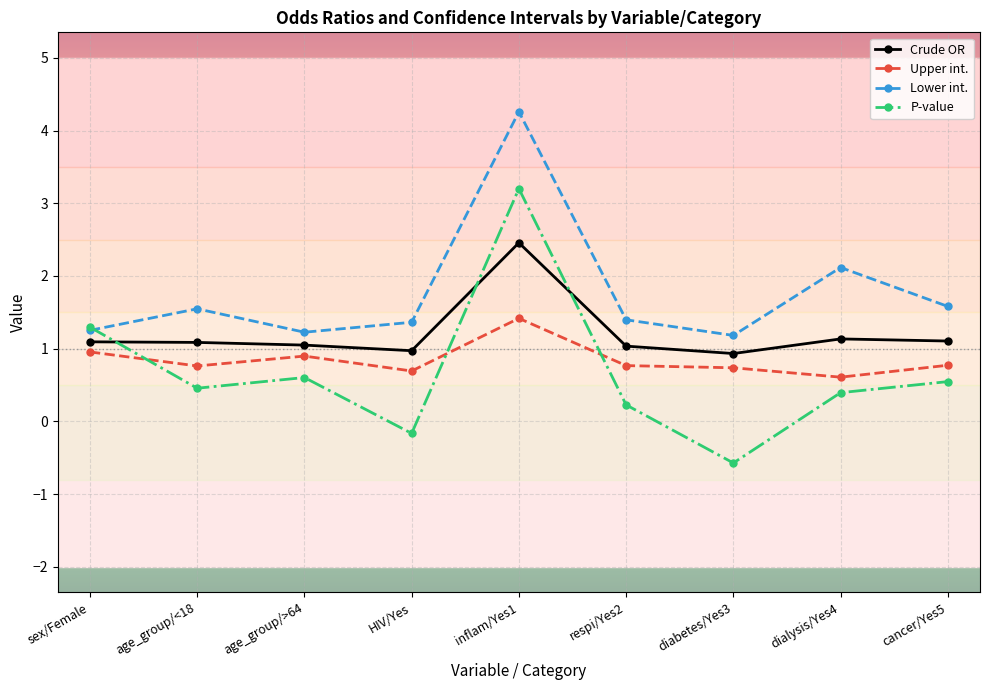

Which has a higher value, diabetes/Yes3 or cancer/Yes5?

cancer/Yes5